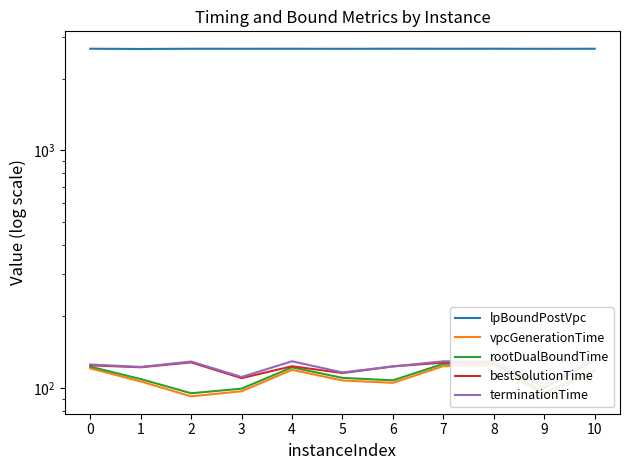

True or false: terminationTime and lpBoundPostVpc intersect in this chart.

False